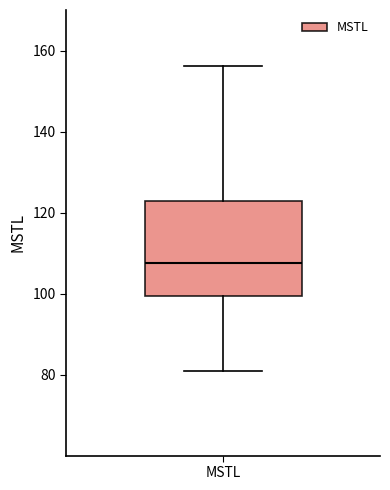

Where does the lower whisker of the box for MSTL end on the y-axis? The values are not printed on the chart, so give them approximately, as read against the axis.

80